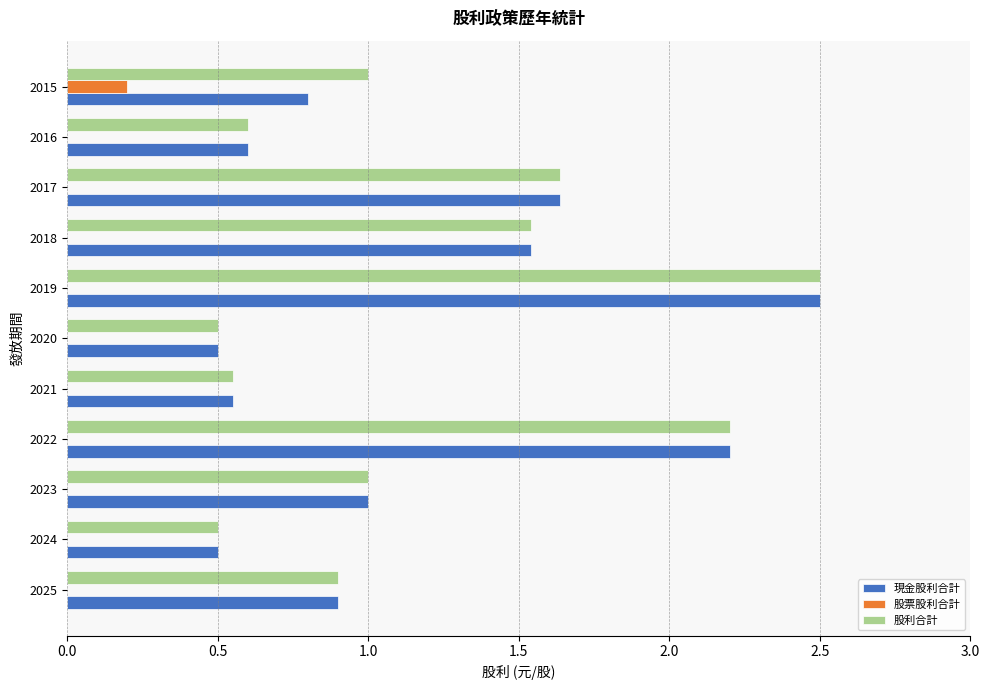

At which label does 現金股利合計 reach its peak?

2019